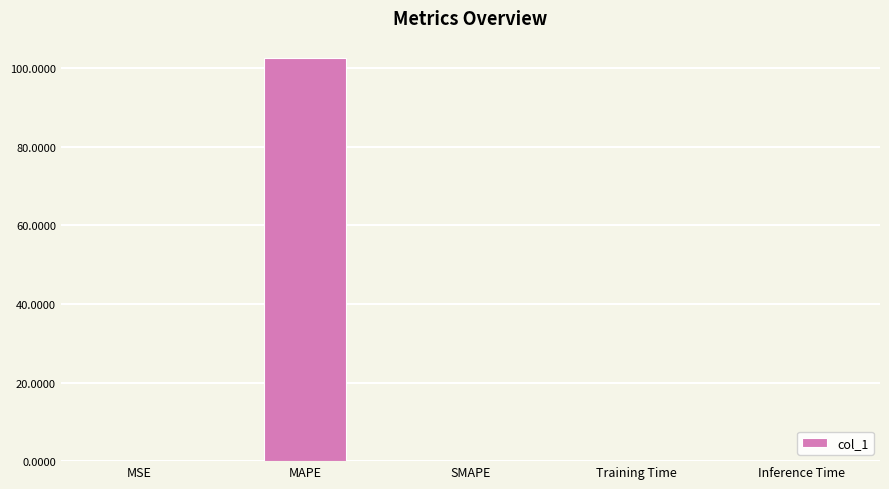

What is the sum of all values?

102.5